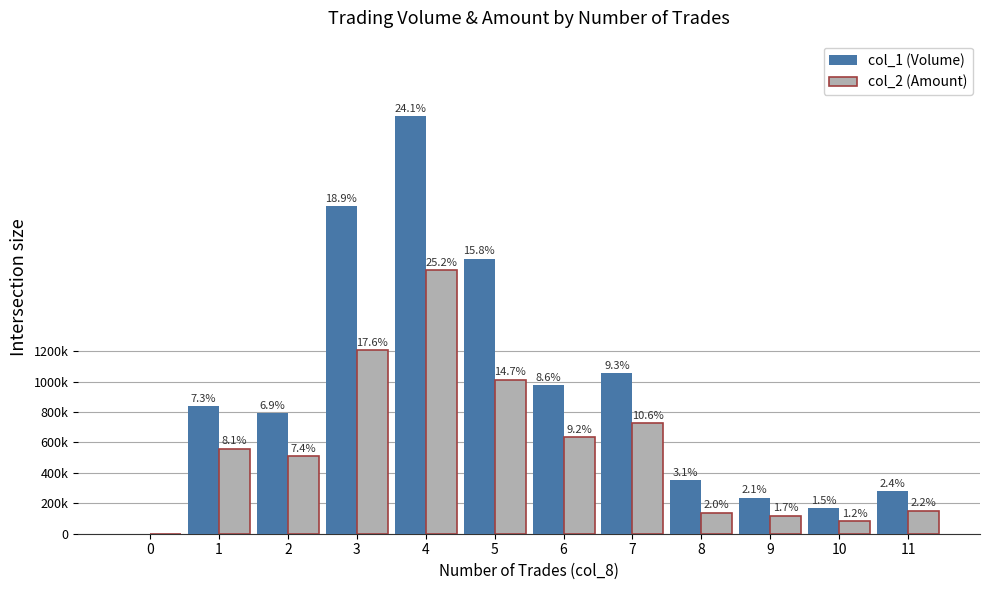

What are all the series names shown in the legend?

col_1 (Volume), col_2 (Amount)